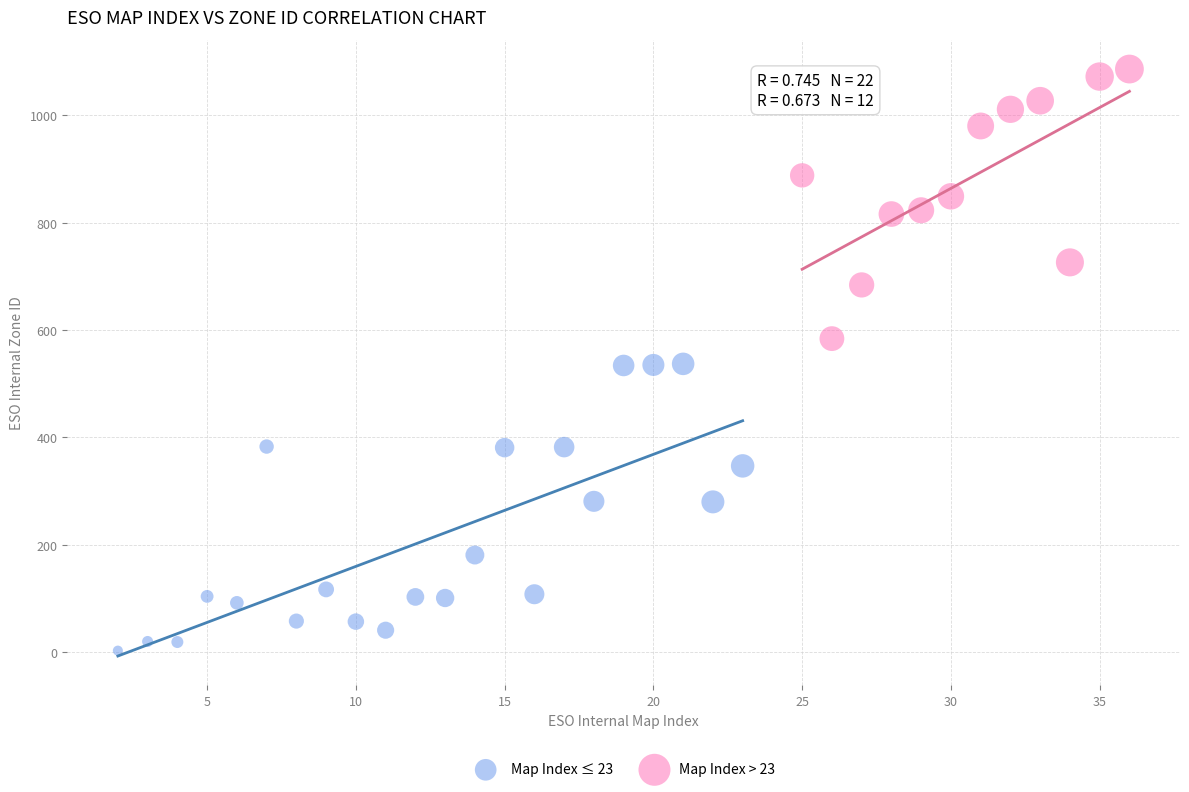

Which series contains the lowest Y value?

Map Index ≤ 23